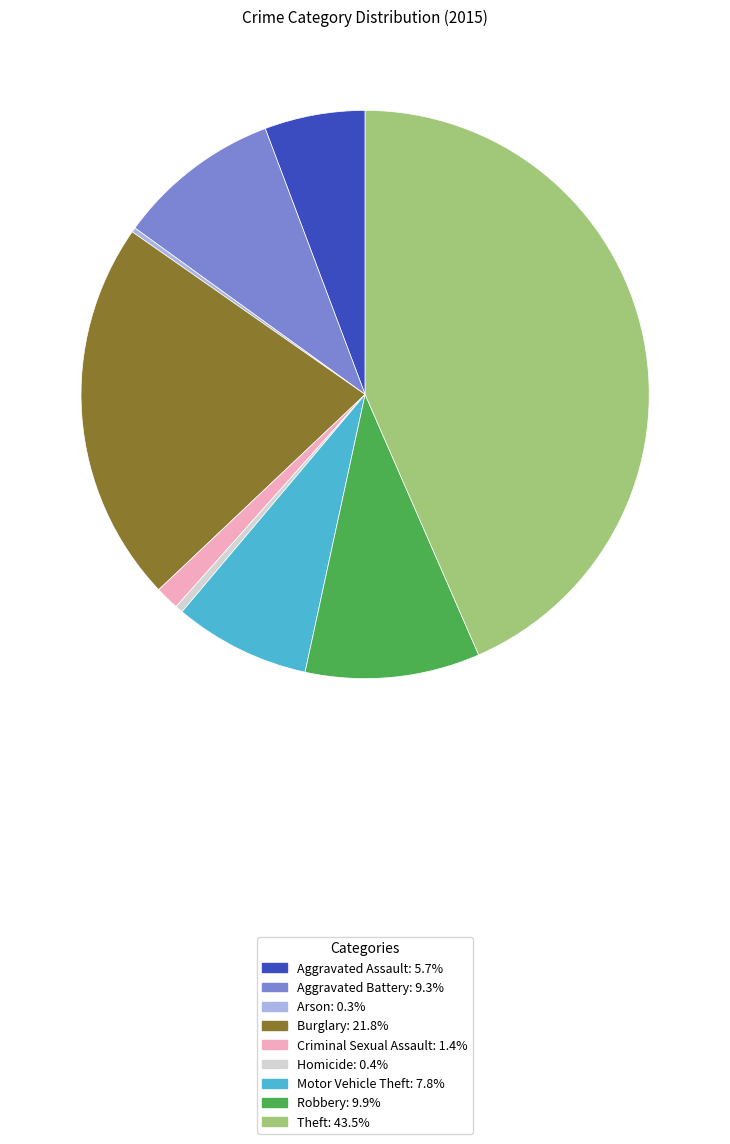

Is the sum of Burglary and Aggravated Battery greater than half?

No